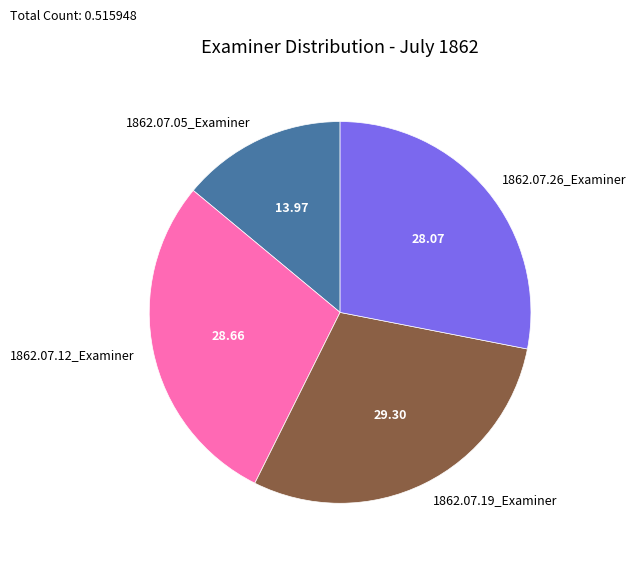

Is there any slice that represents more than half of the pie?

No